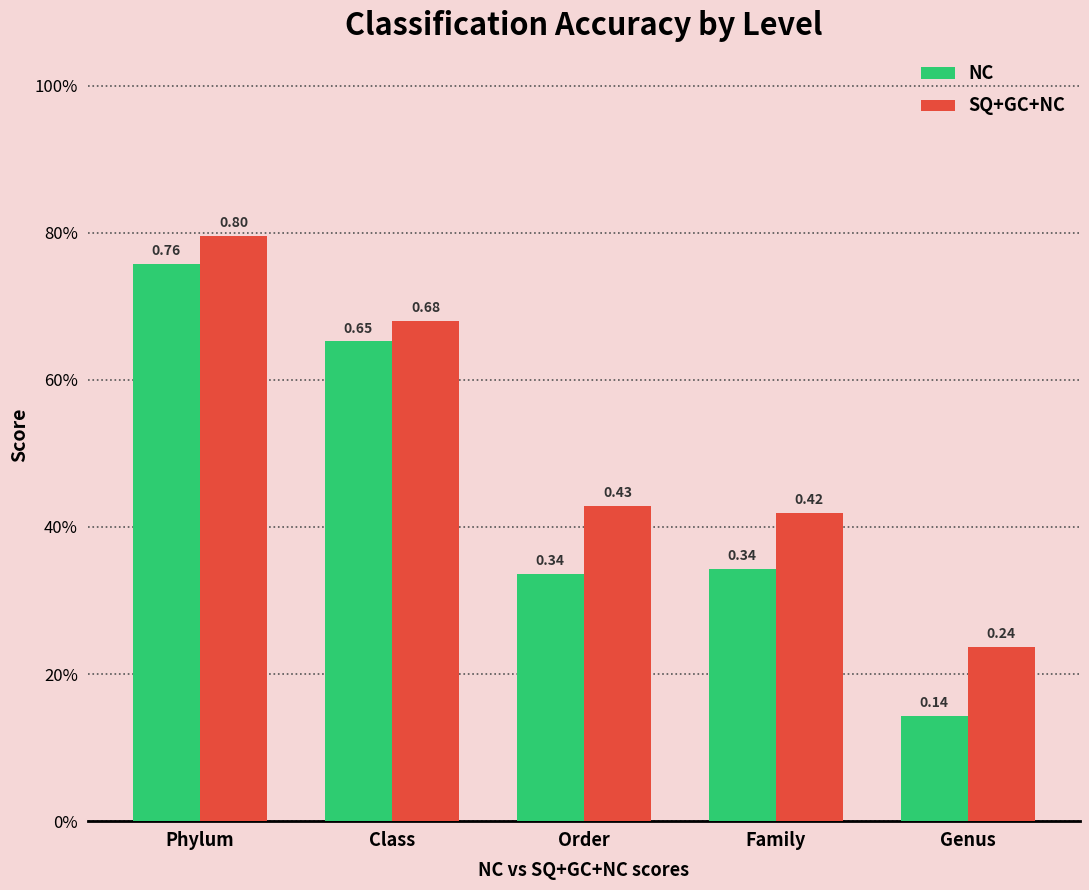

Does the chart contain any negative values?

No